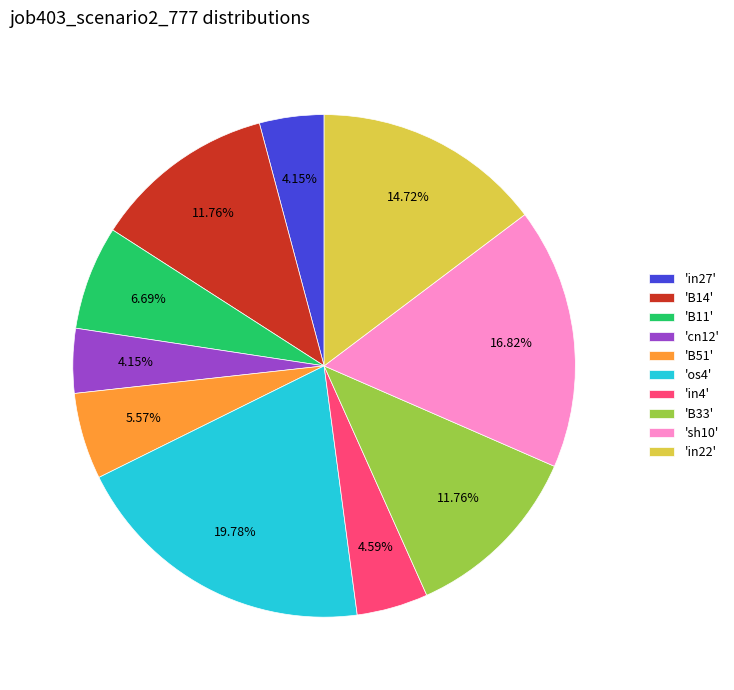

Which has a higher value, 'in22' or 'B11'?

'in22'